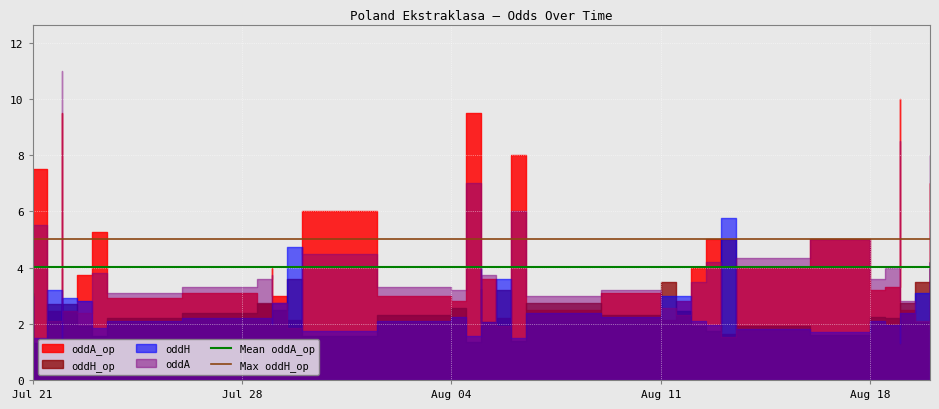

At which category does the chart reach its minimum across all series?

Jul 21